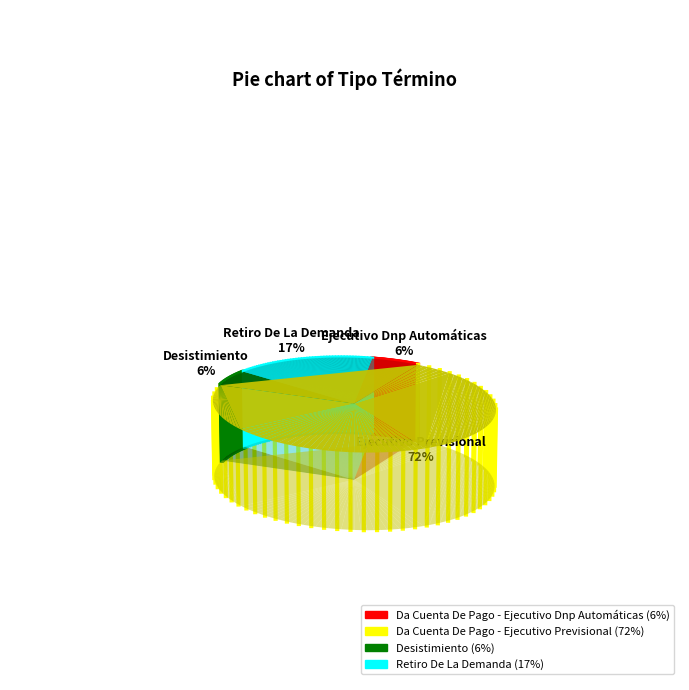

How many segments does this pie chart have?

4